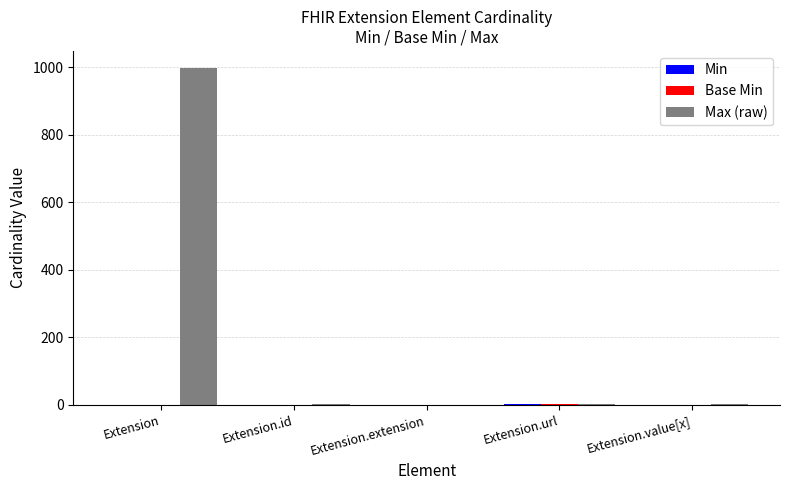

Which series has the widest spread of values?

Max (raw)